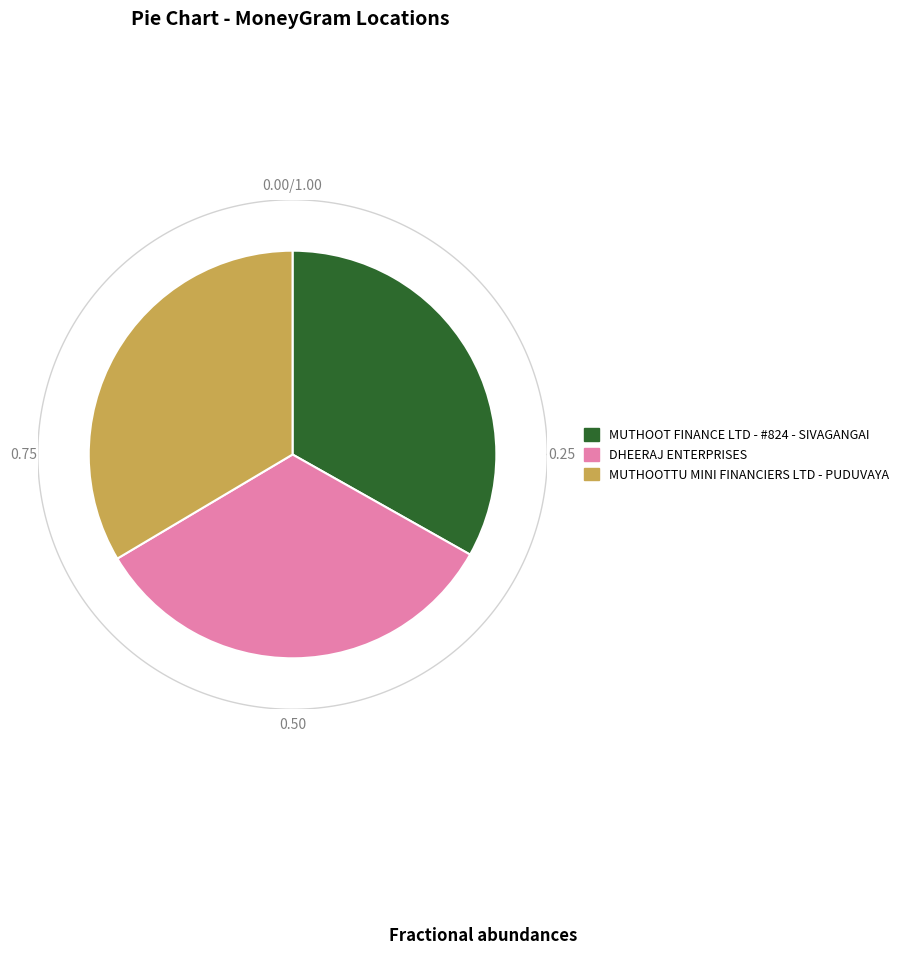

To the nearest percent, what percentage of the pie is MUTHOOT FINANCE LTD - #824 - SIVAGANGAI?

33%